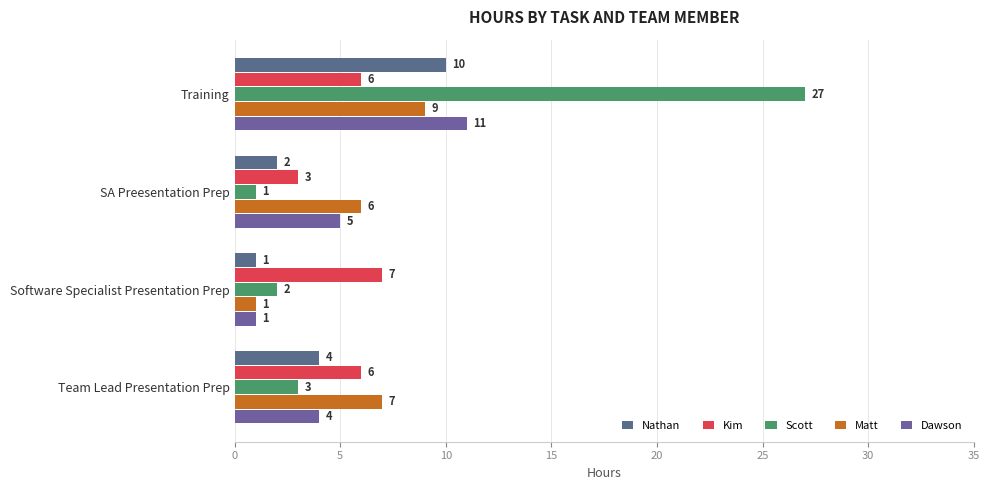

What are all the series names shown in the legend?

Nathan, Kim, Scott, Matt, Dawson